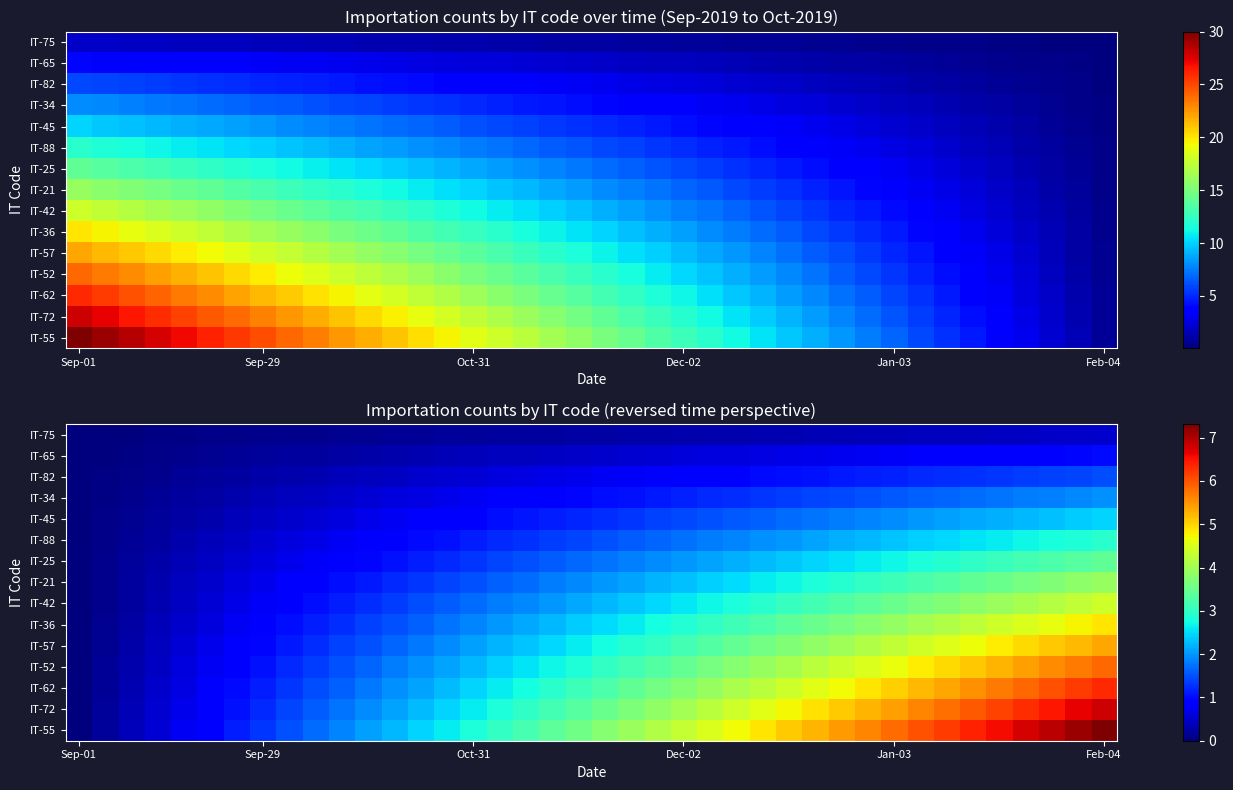

How many distinct data groups are displayed?

15